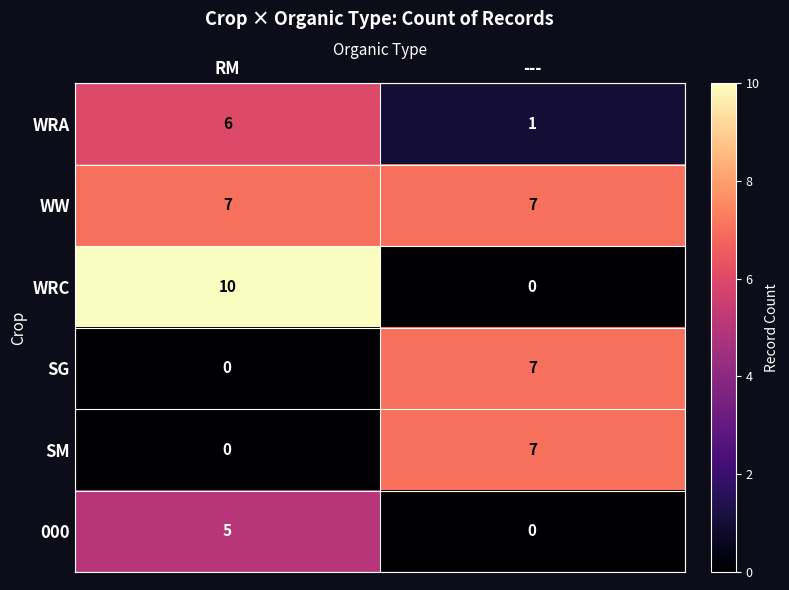

At which label is WRA closest to 3?

---